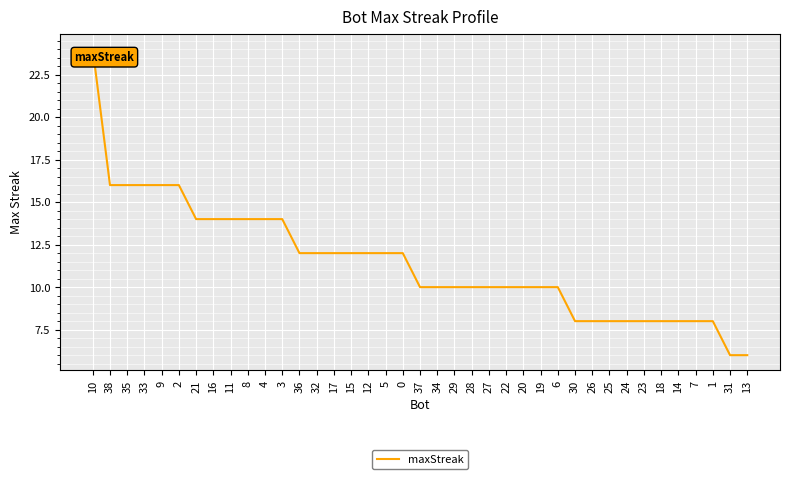

What position from the left is 33?

4